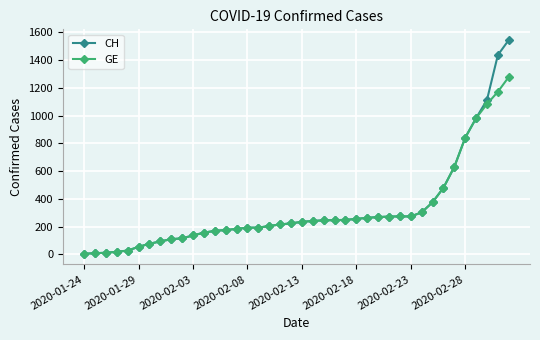

Which series has the largest range (max minus min)?

CH